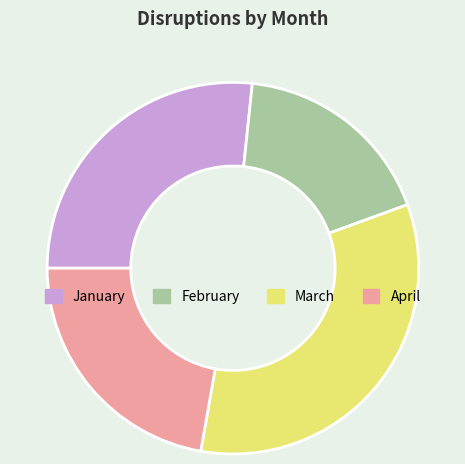

Which category has the smallest portion of the pie?

February